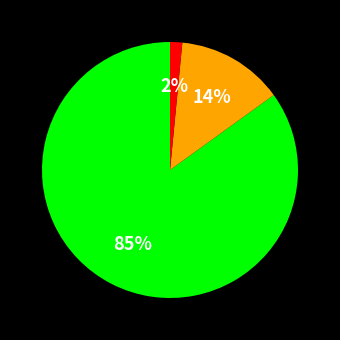

To the nearest percent, what is the average slice percentage?

33%